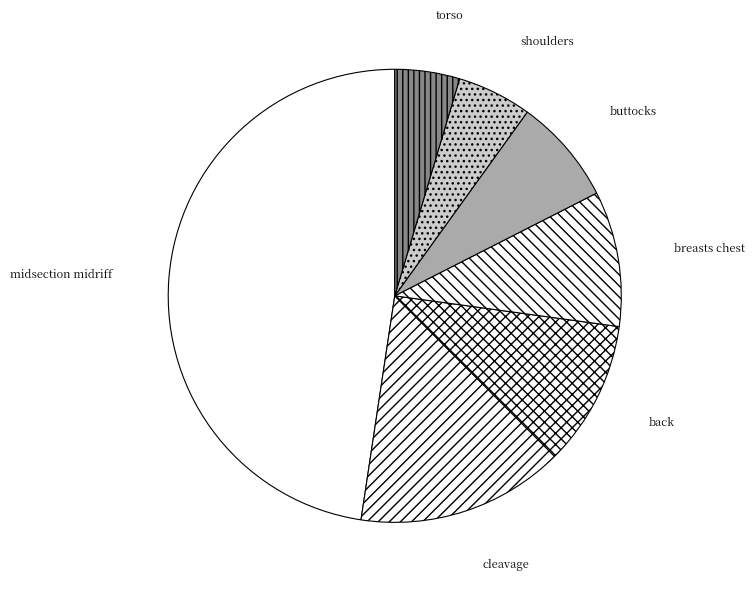

Is it true that shoulders is 16% of the pie?

False